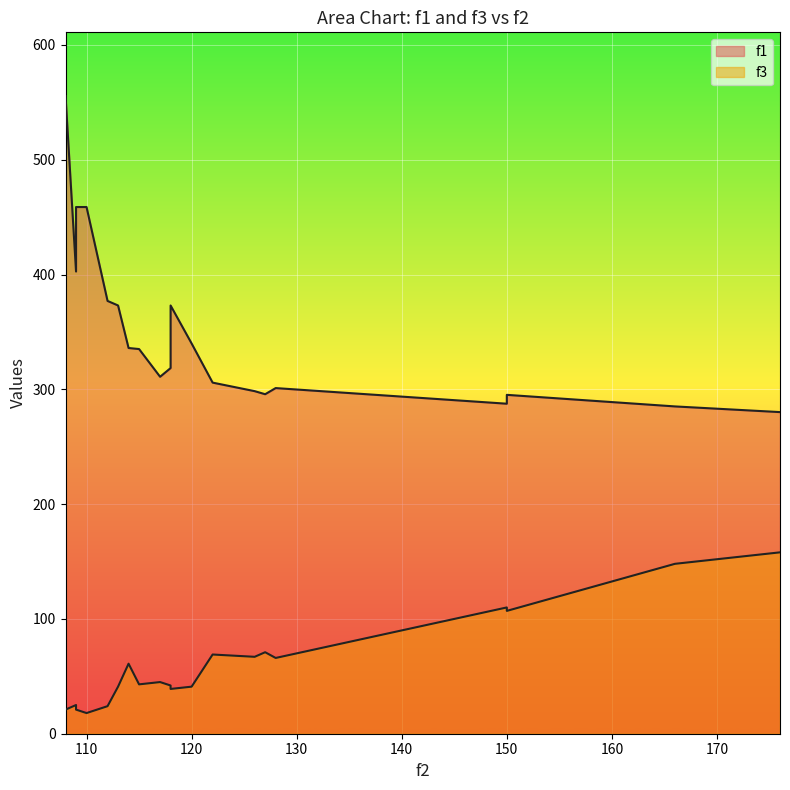

What is the total value across all series at 6?

397.5